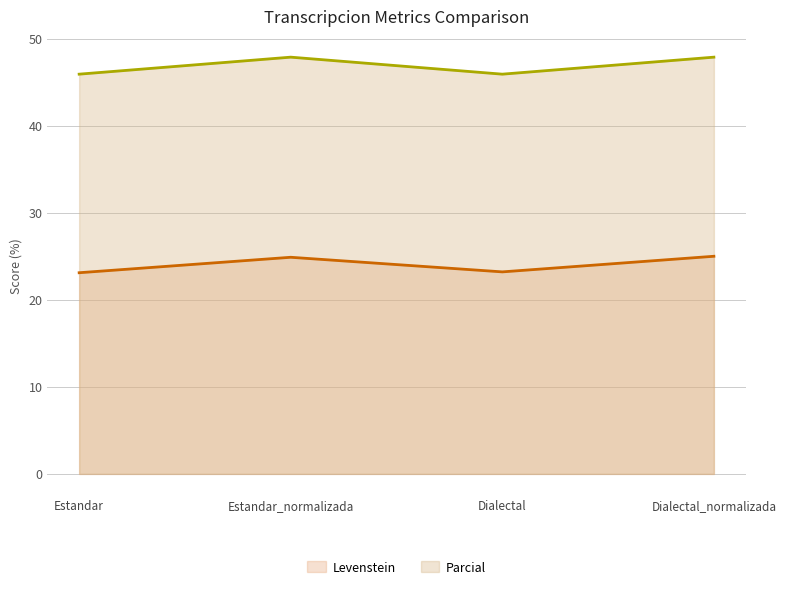

The Levenstein series shows 38.0 at Estandar. True or false?

False